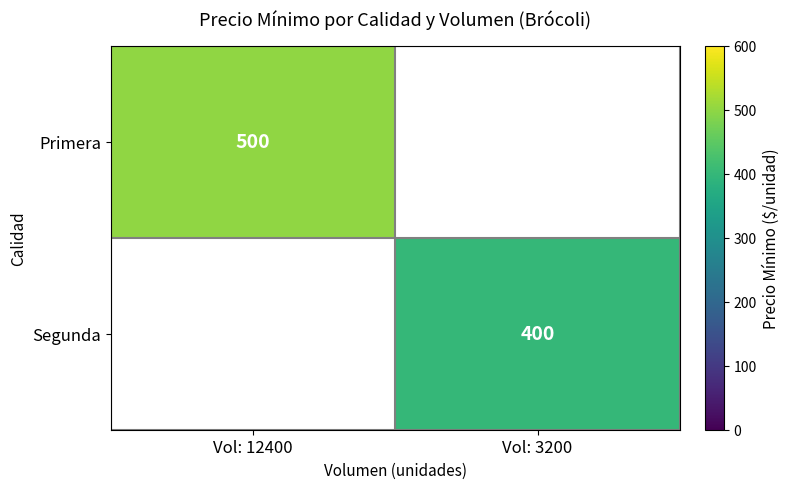

Is it true that Primera equals 172.2 at Vol: 12400?

False